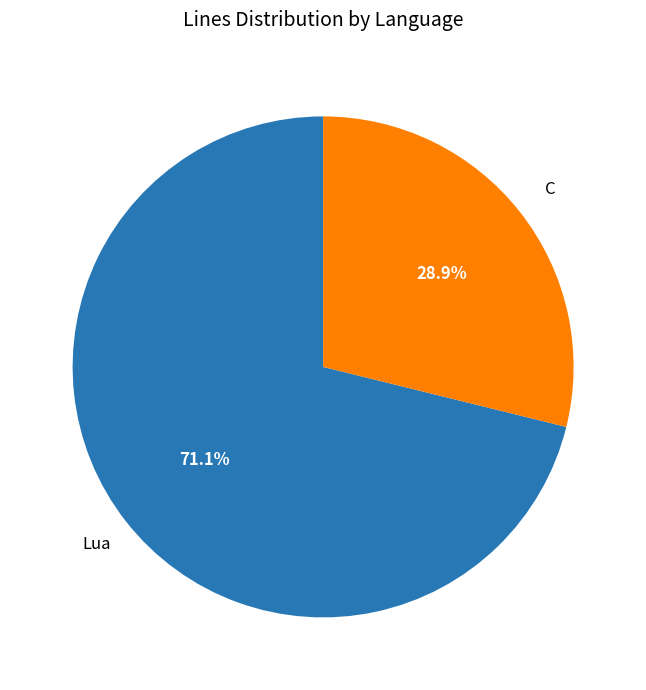

Does any single category account for the majority?

Yes